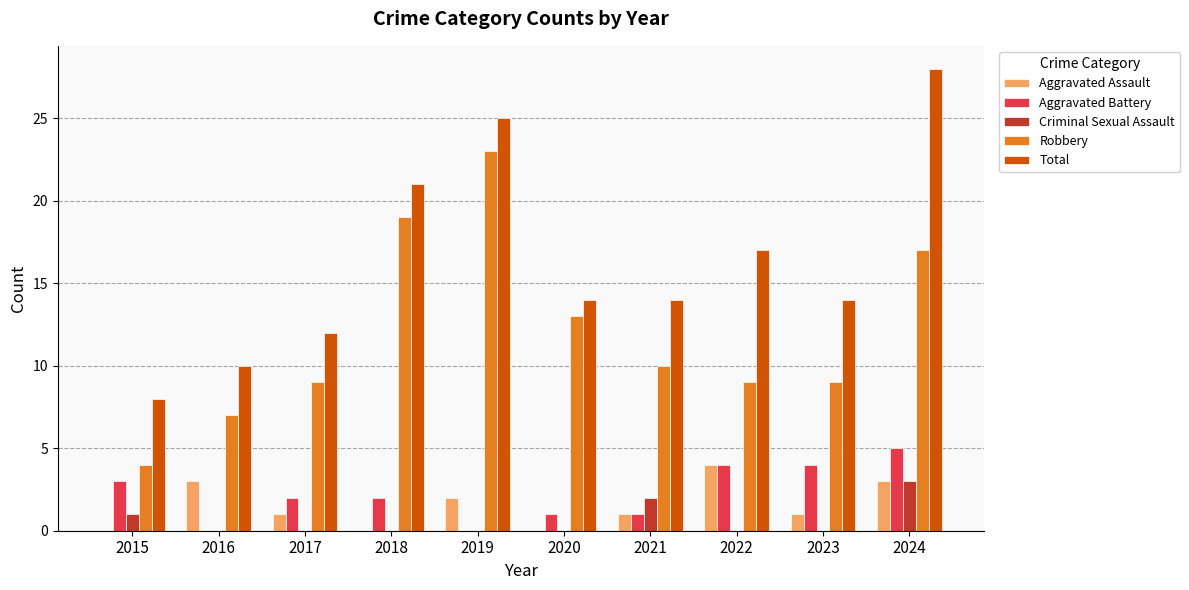

What is the highest value of the Total series?

28